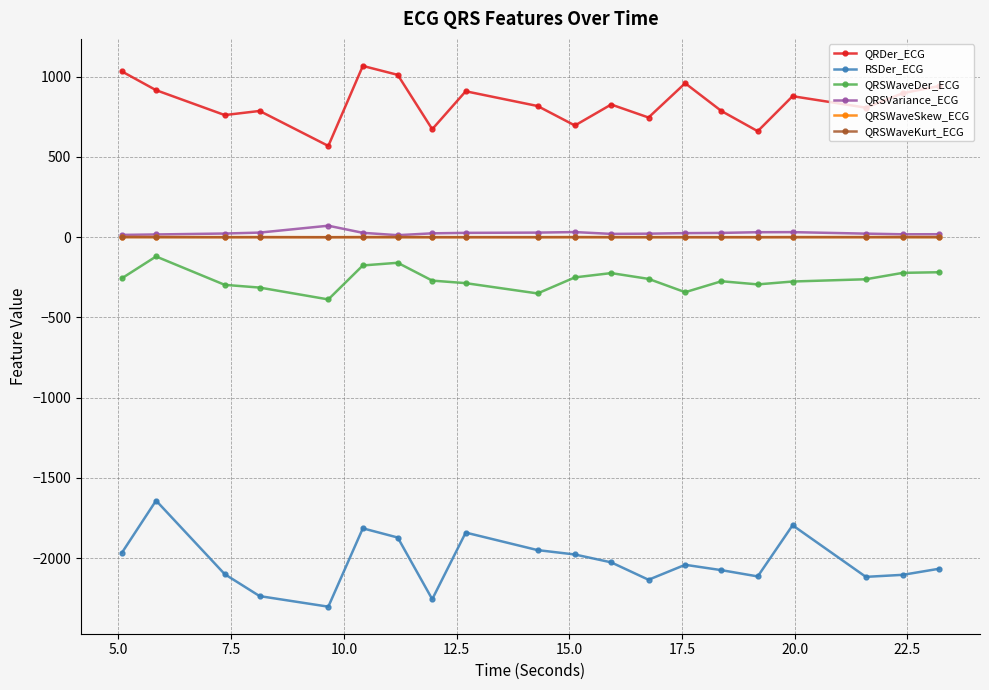

Which series has the largest total across all categories?

QRDer_ECG